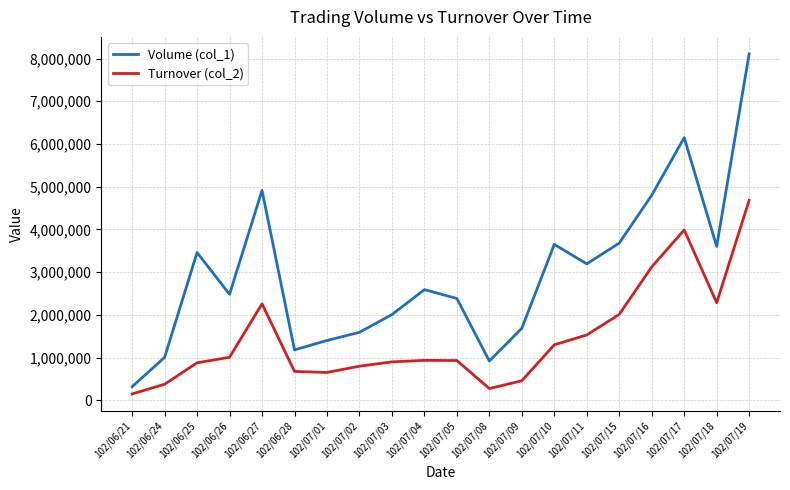

List the series in order of their overall mean, highest first.

Volume (col_1), Turnover (col_2)